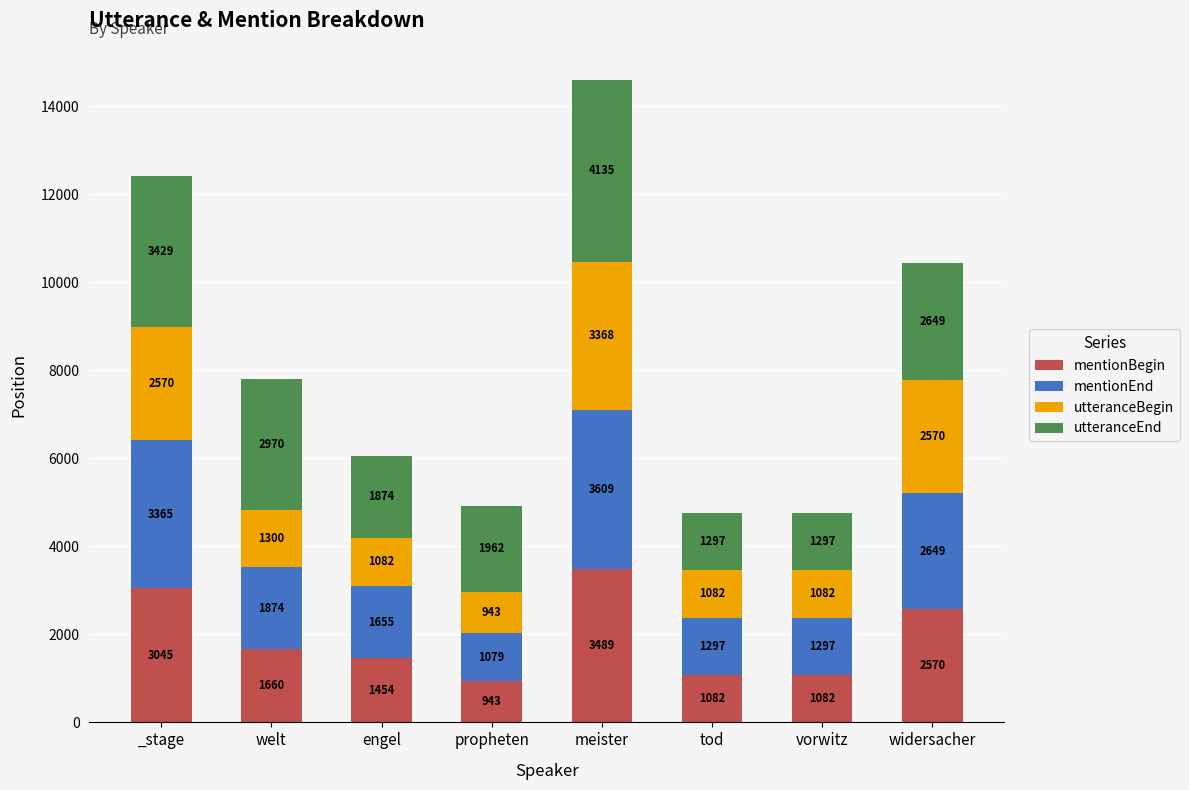

True or false: mentionBegin has a value of 943 at propheten.

True